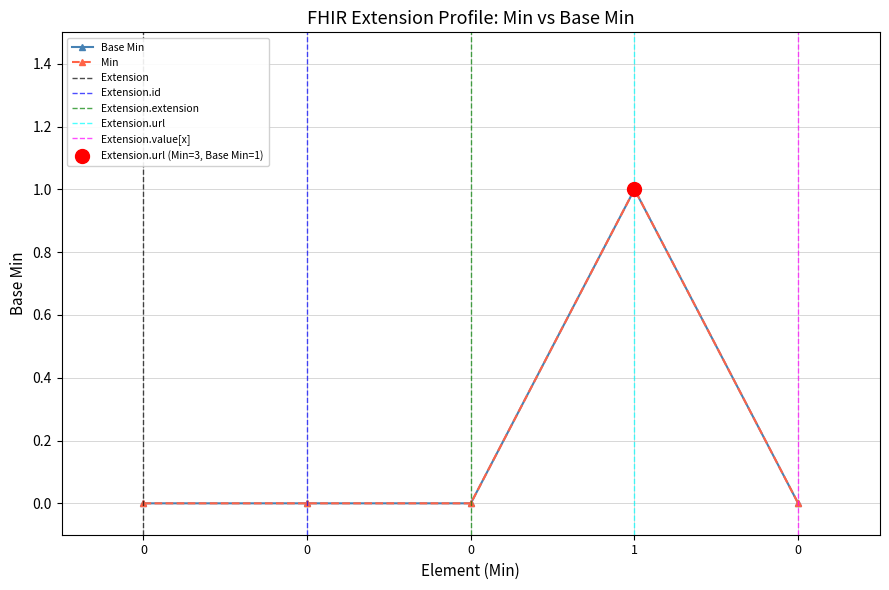

Is the value of Base Min at 1 greater than the value of Min at 1?

No